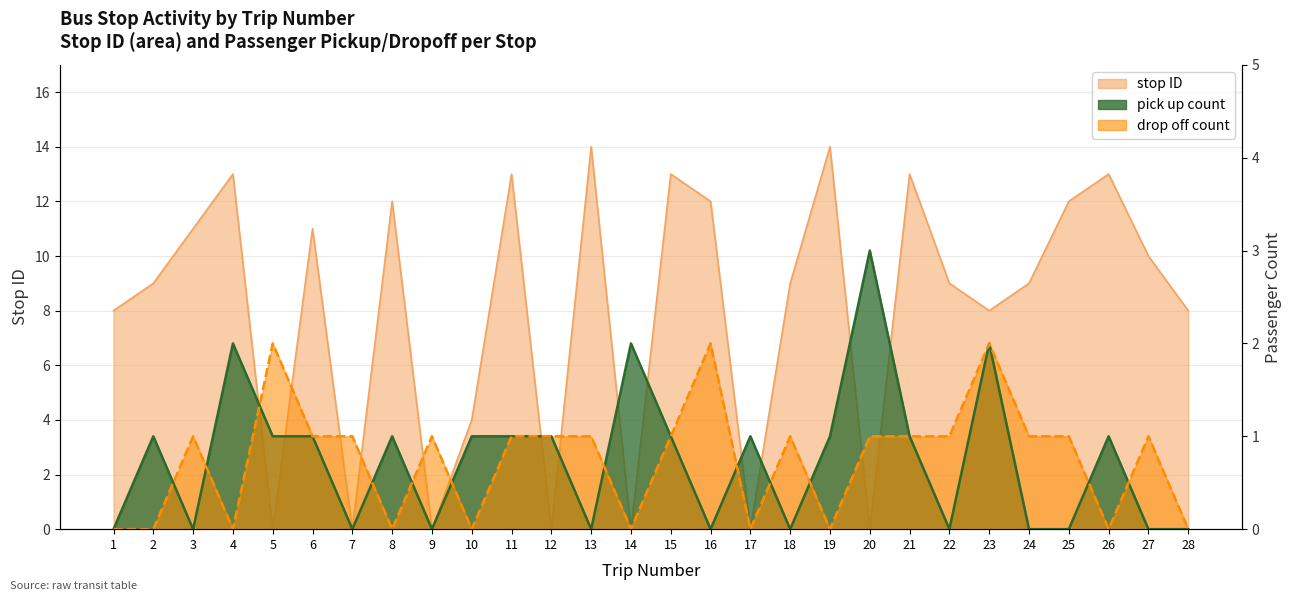

List the labels in order of pick up count value, largest first.

20, 4, 14, 23, 2, 5, 6, 8, 10, 11, 12, 15, 17, 19, 21, 26, 1, 3, 7, 9, 13, 16, 18, 22, 24, 25, 27, 28